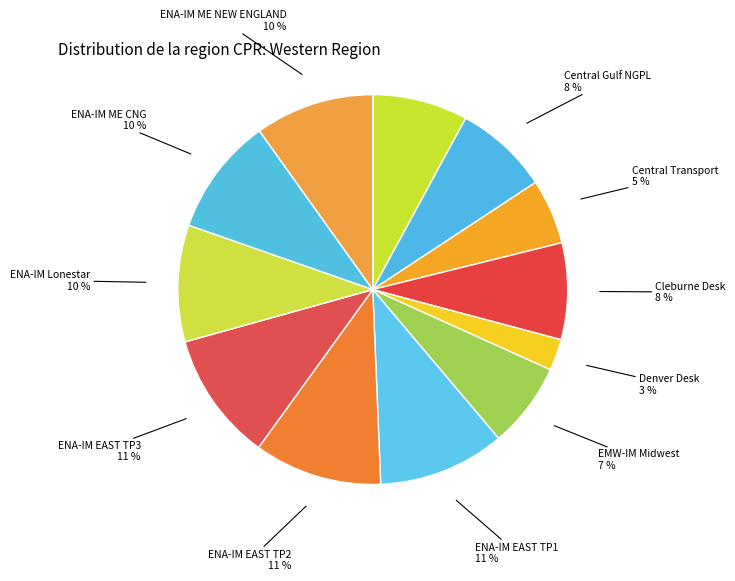

What percentage is the ENA-IM EAST TP3 slice, to the nearest percent?

11%